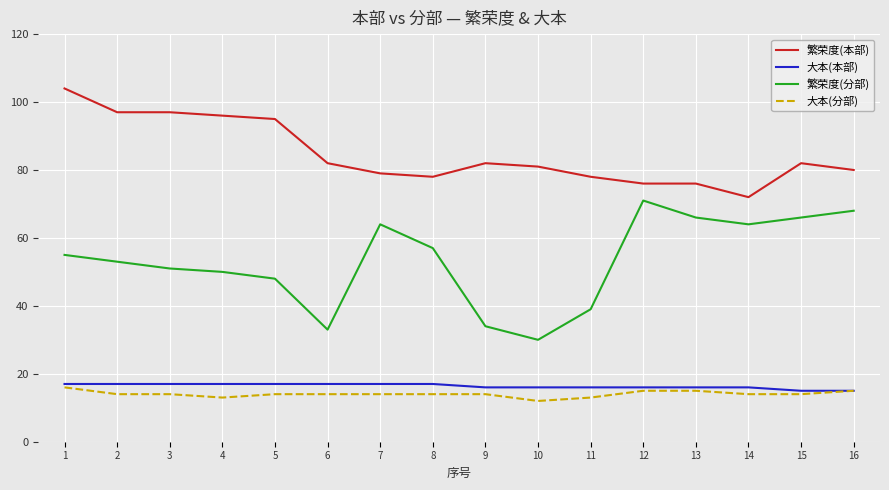

What are all the series names shown in the legend?

繁荣度(本部), 大本(本部), 繁荣度(分部), 大本(分部)